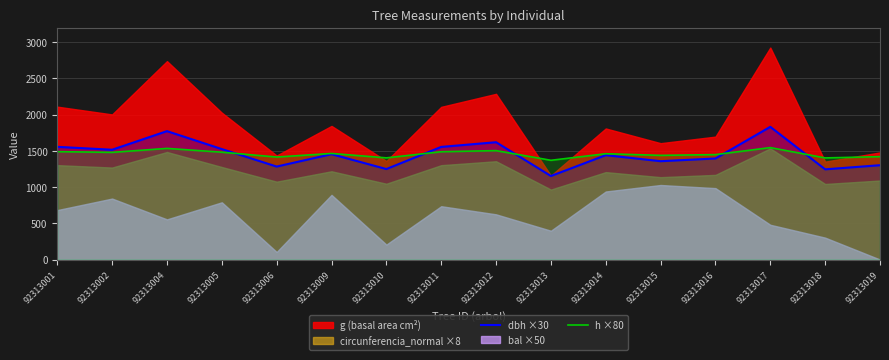

Between 92313017 and 92313011, which is larger?

92313017